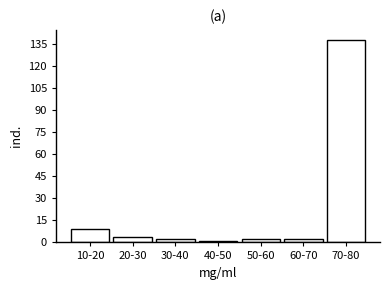

Reading left to right, list all the values displayed in this chart.

9	4	2	1	2	2	138